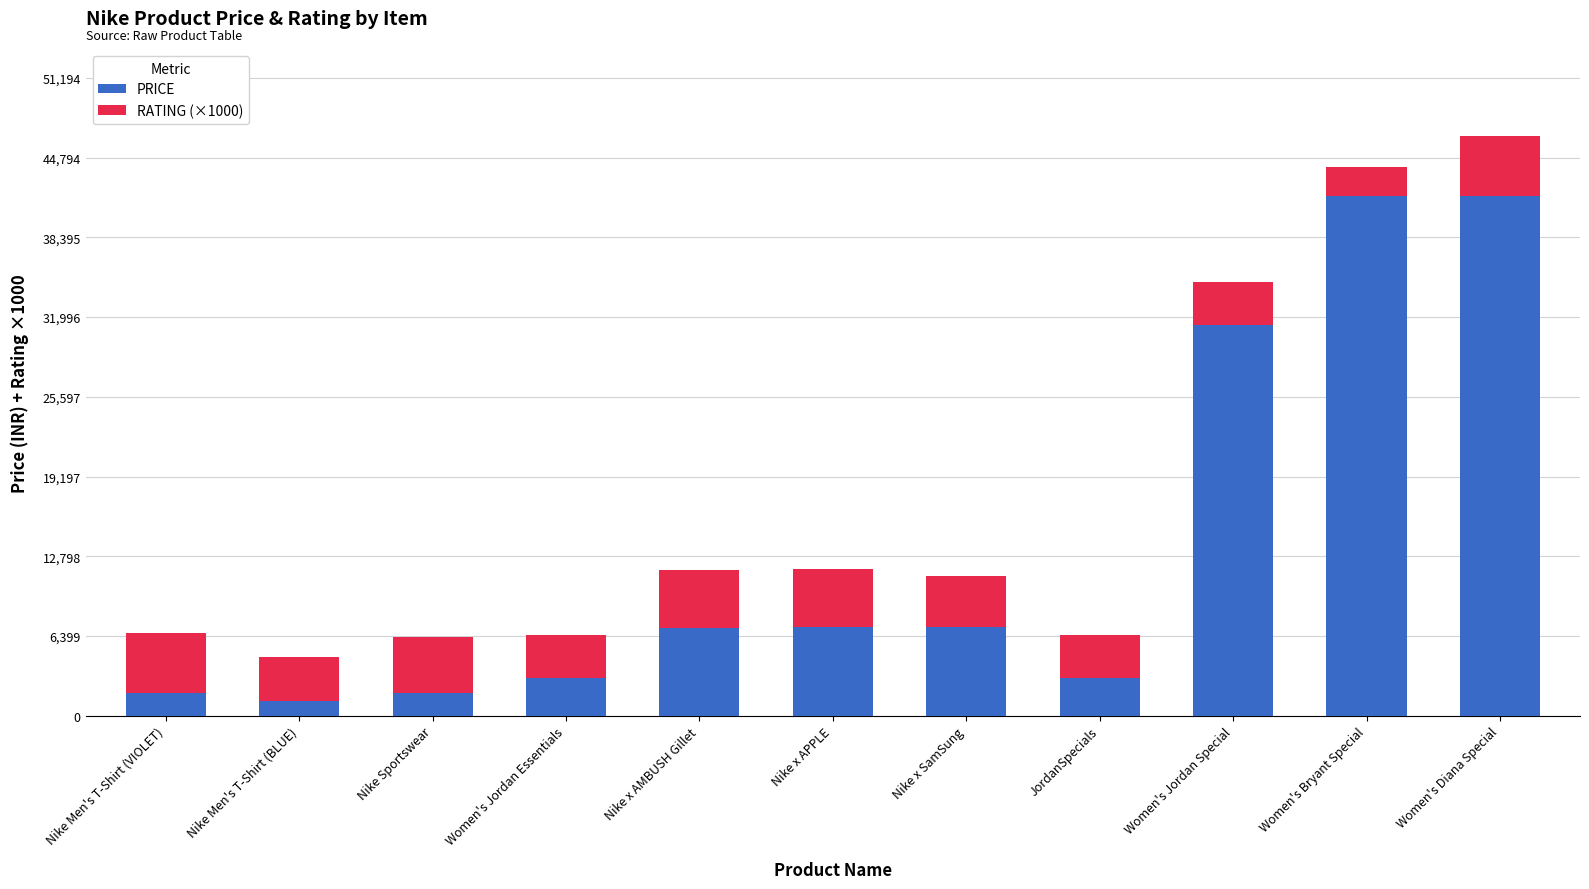

What is the average value of the PRICE series?

13345